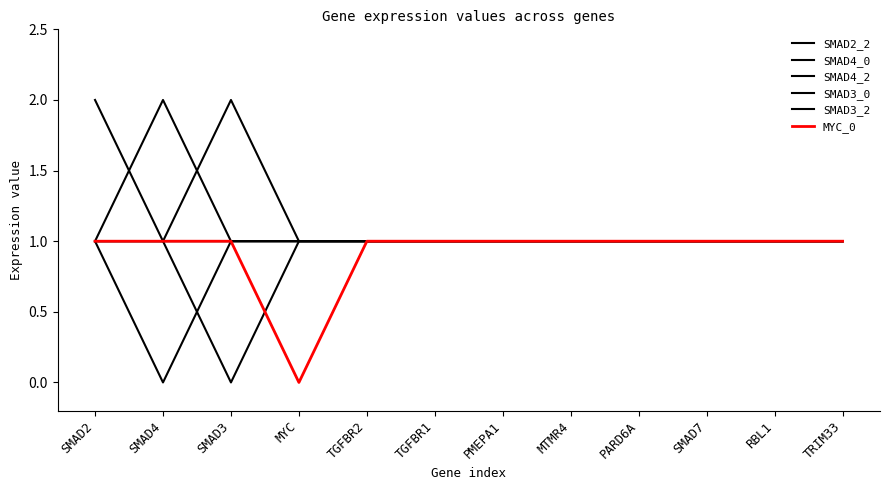

How many lines are shown in the chart?

6